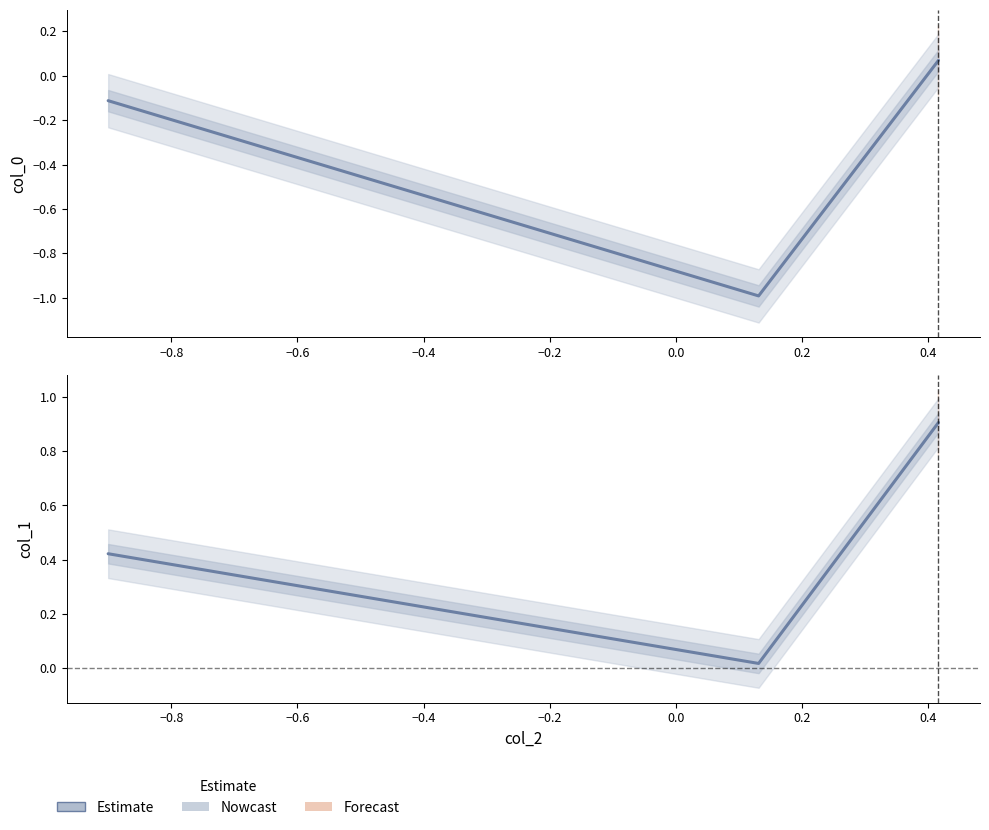

What is the difference between the maximum and minimum values in the col_0 series?

1.1